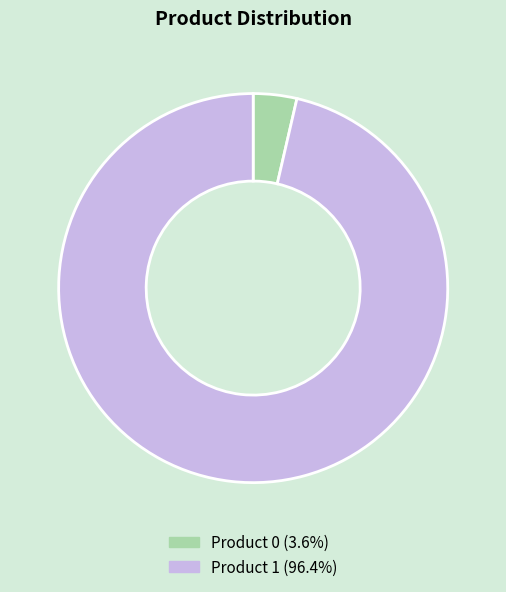

Combined, do Product 0 (3.6%) and Product 1 (96.4%) account for over 50%?

Yes